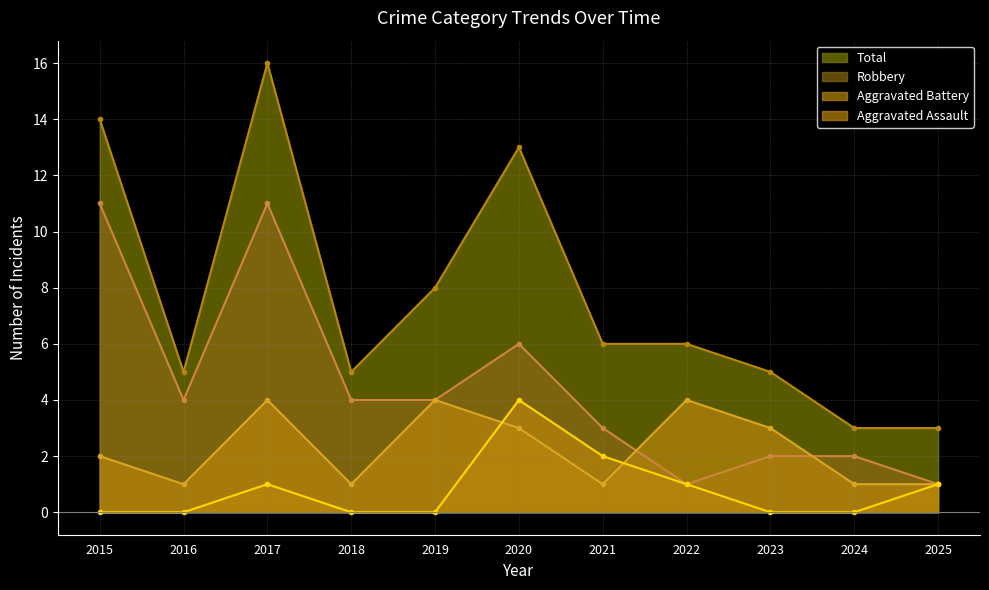

Does the chart display data point markers on the line(s)?

Yes